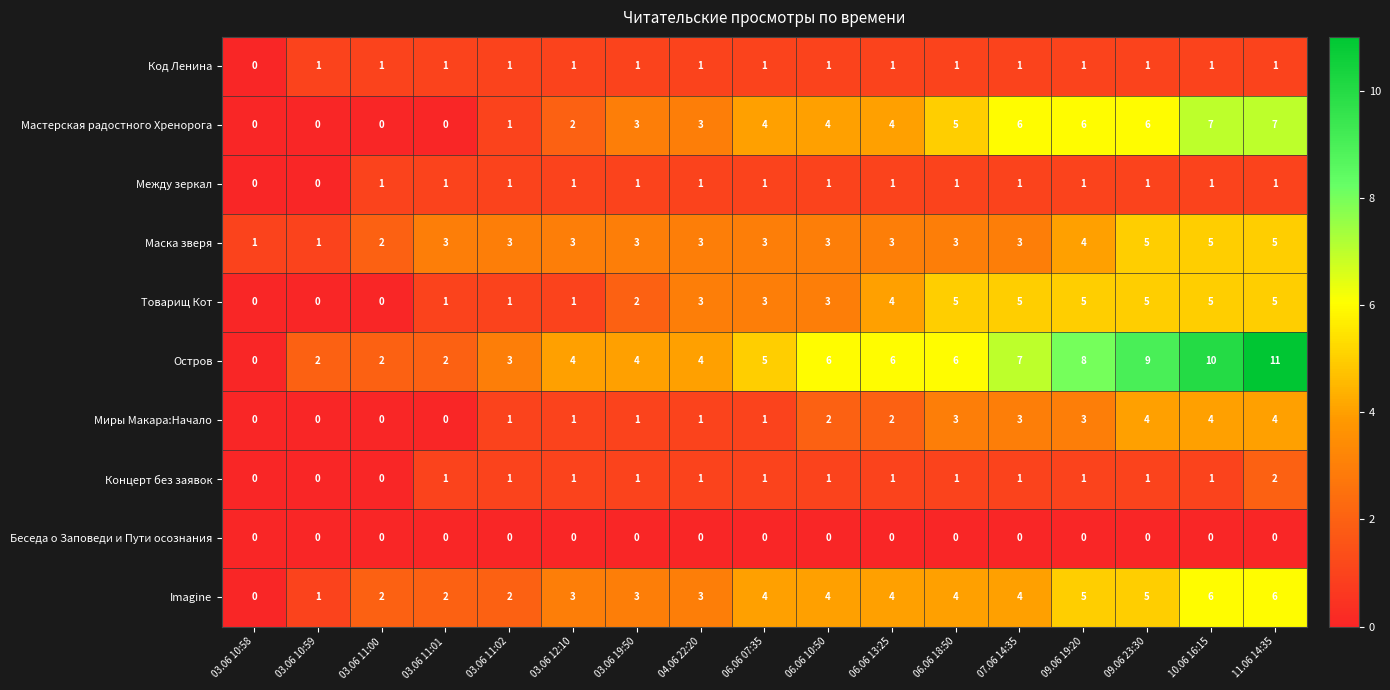

What is the sum of all Остров values?

89